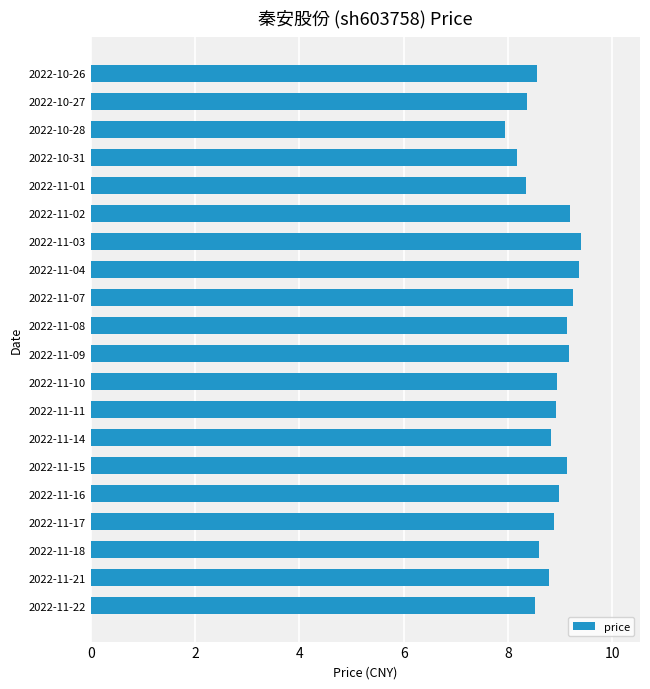

What is the change in value from 2022-11-10 to 2022-11-01?

-0.6